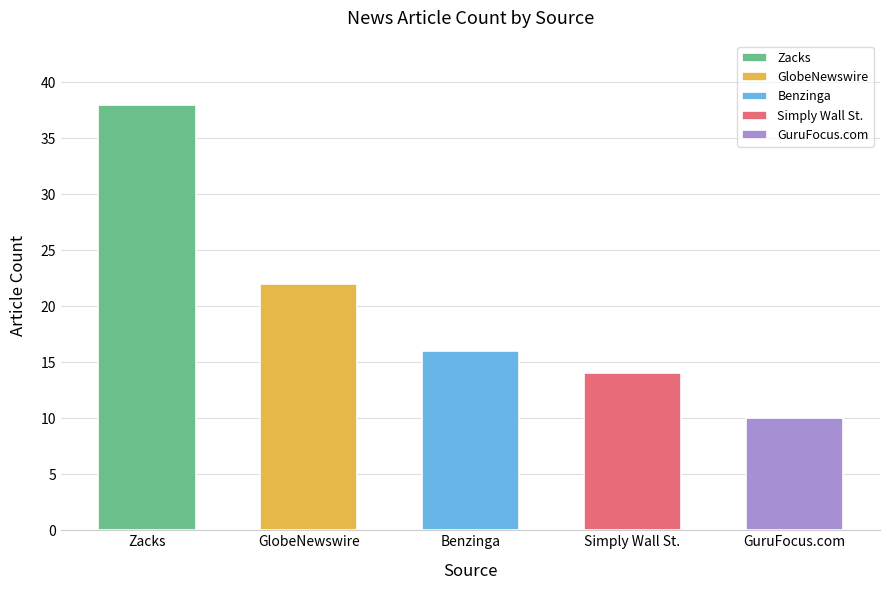

The value at Benzinga is 5. True or false?

False